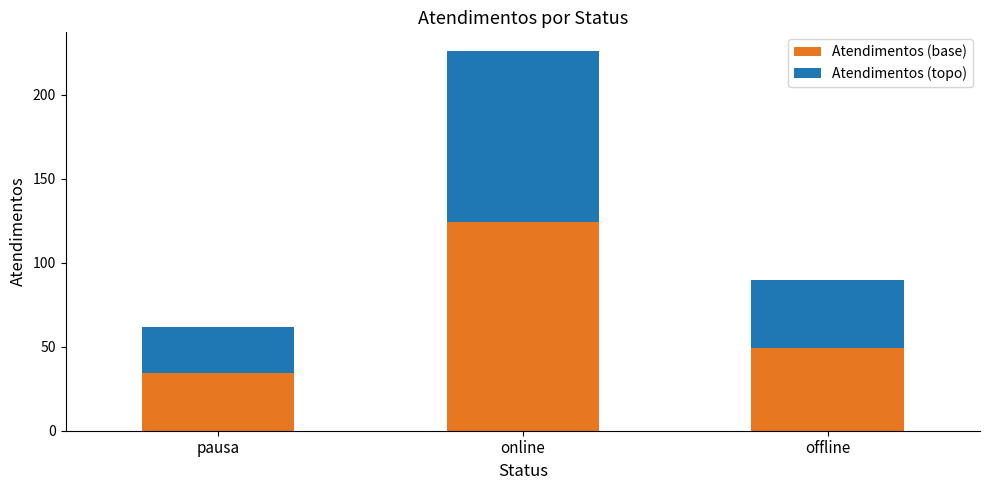

At which label does Atendimentos (base) first exceed 49?

online